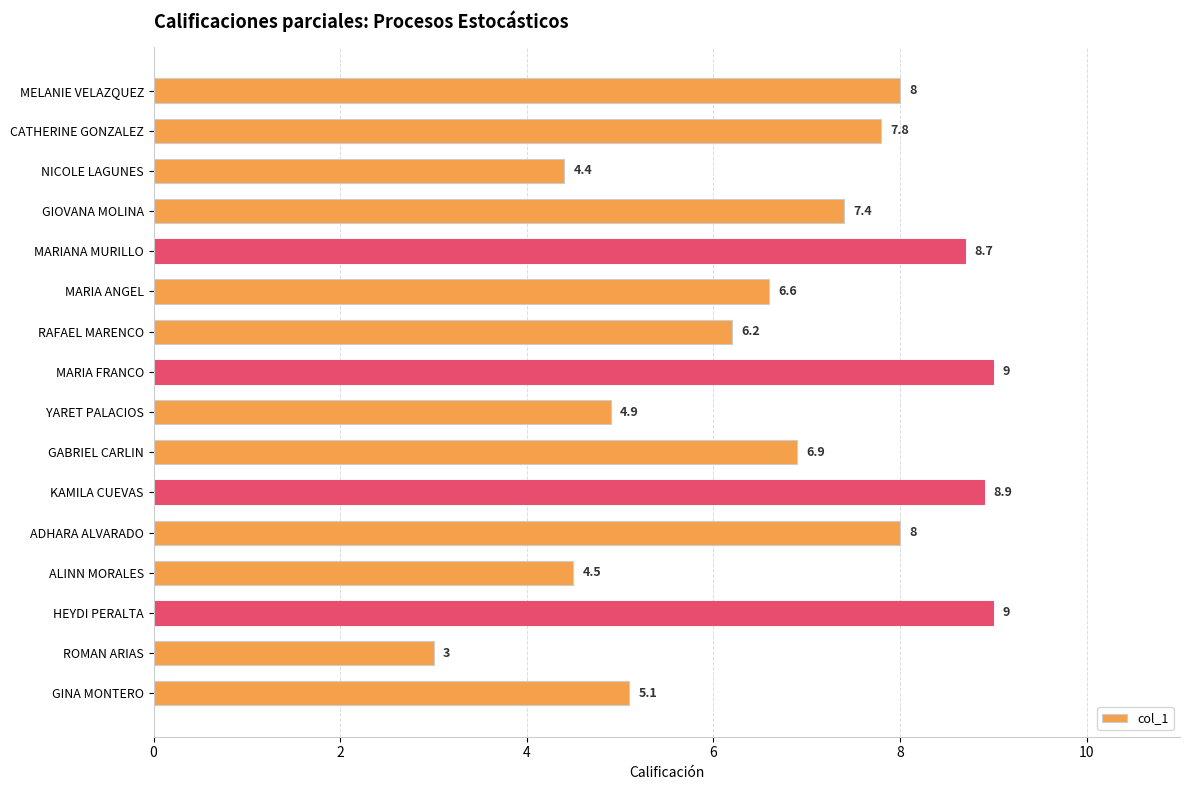

What is the greatest value displayed?

9.0